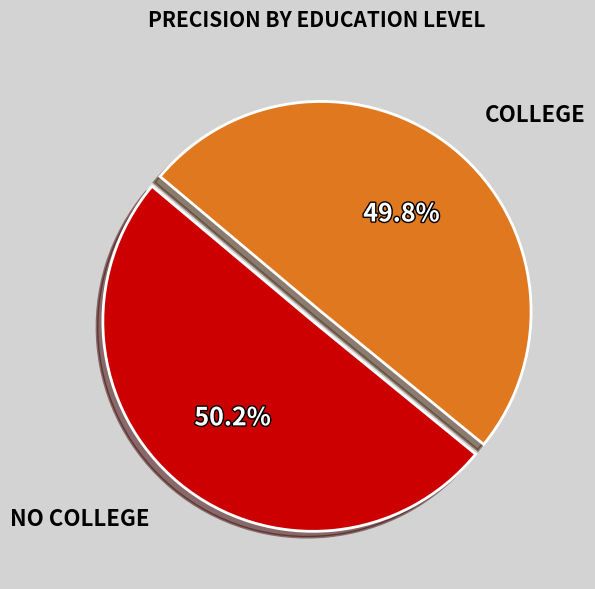

Is there any slice that represents more than half of the pie?

Yes